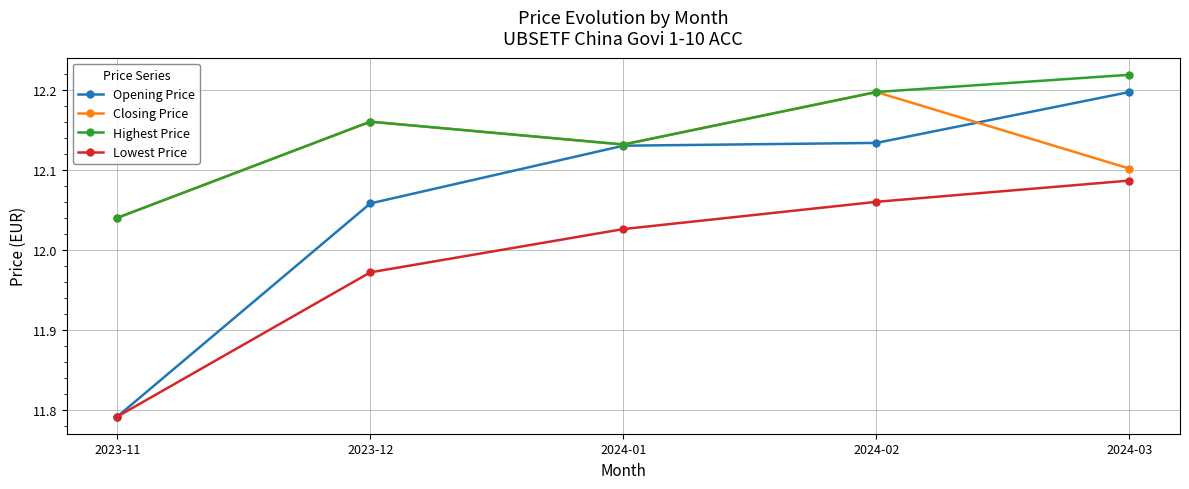

Which series has the largest total across all categories?

Highest Price